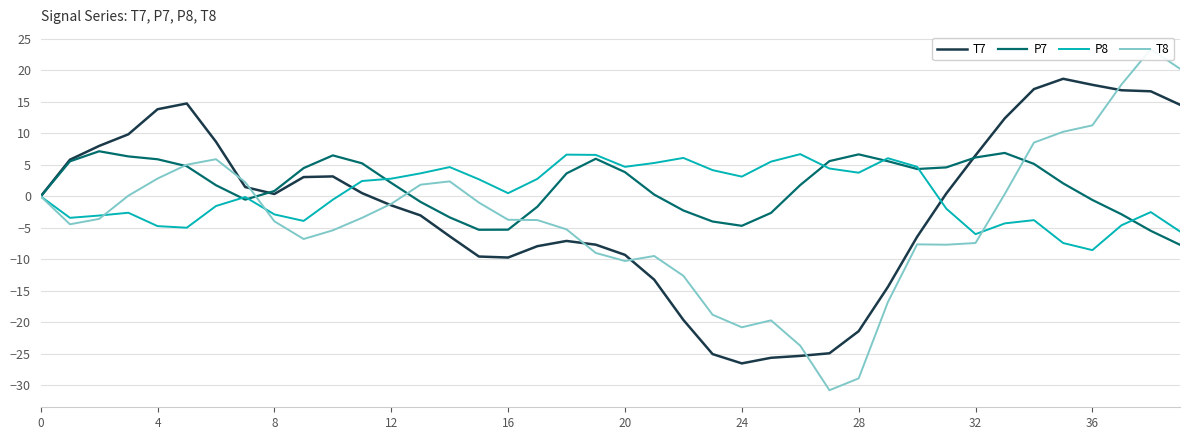

How many data points in T8 are less than -3?

23